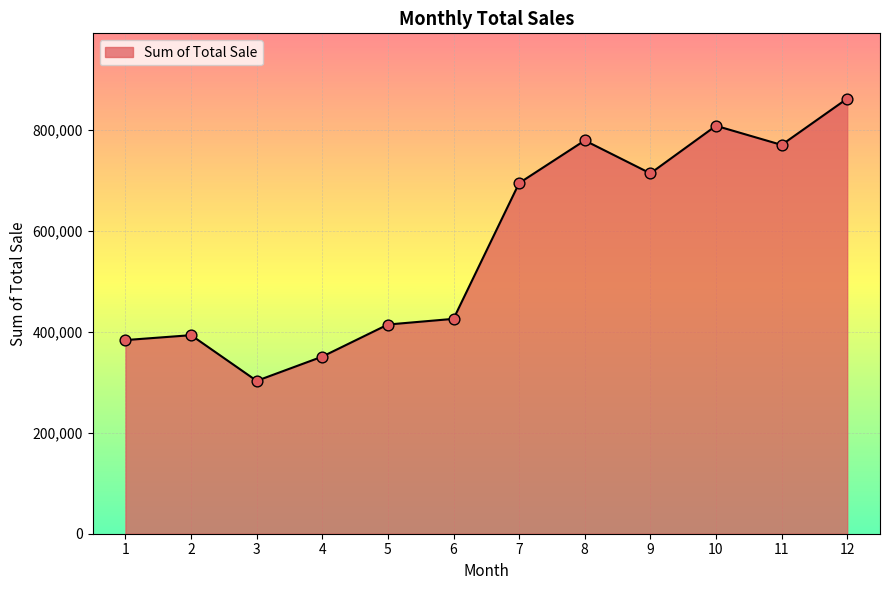

Which has a higher value, 12 or 8?

12